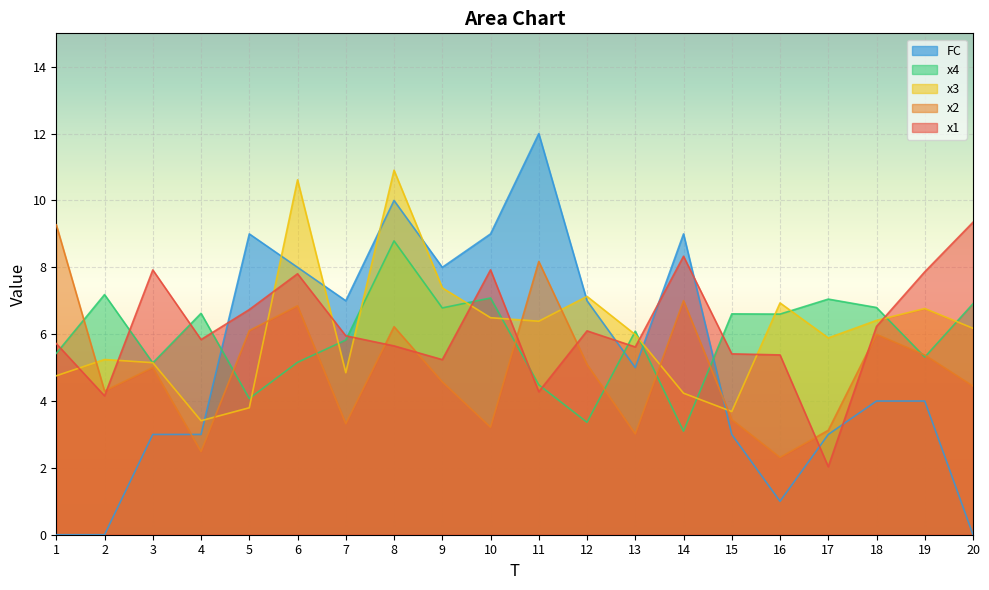

True or false: x3 has a value of 6.8 at 19.

True